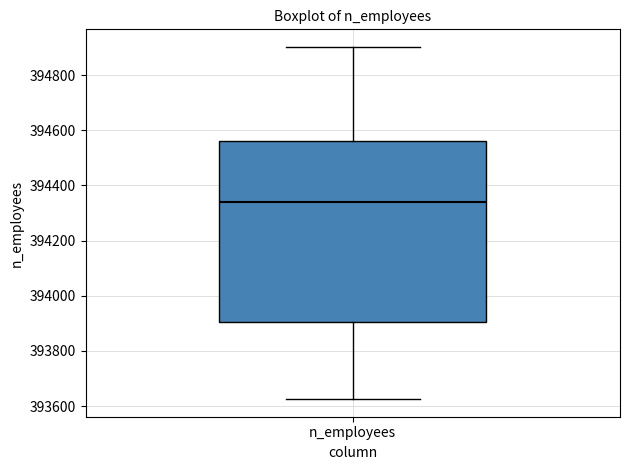

Transcribe this box plot: give where the median line is, the range the box spans, and where the two whiskers end, as read against the y-axis. The values are not printed on the chart, so give them approximately, as read against the axis.

median 394340, box 393900 to 394560, whiskers 393620 to 394900